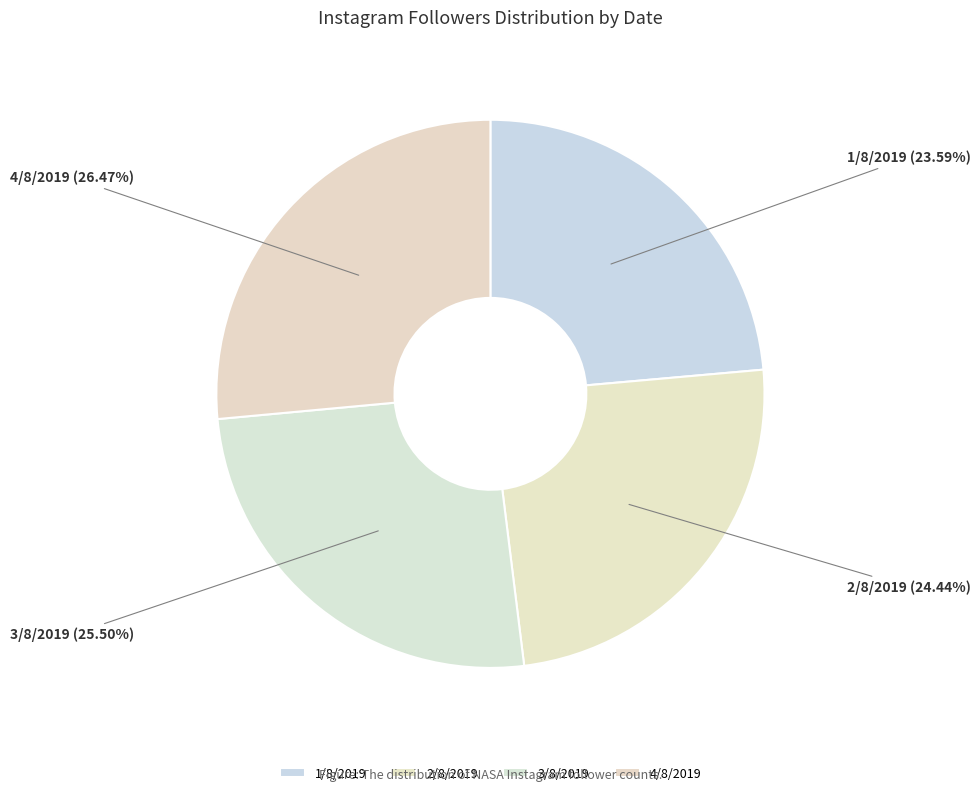

Which has a higher value, 2/8/2019 or 4/8/2019?

4/8/2019